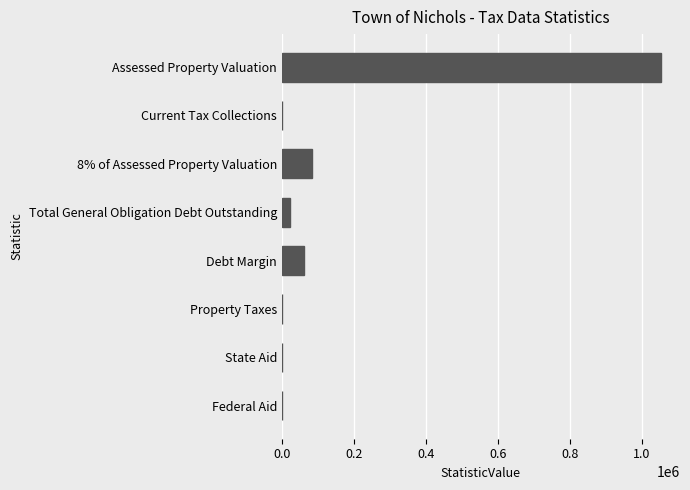

True or false: the data shows 466216.4 at State Aid.

False